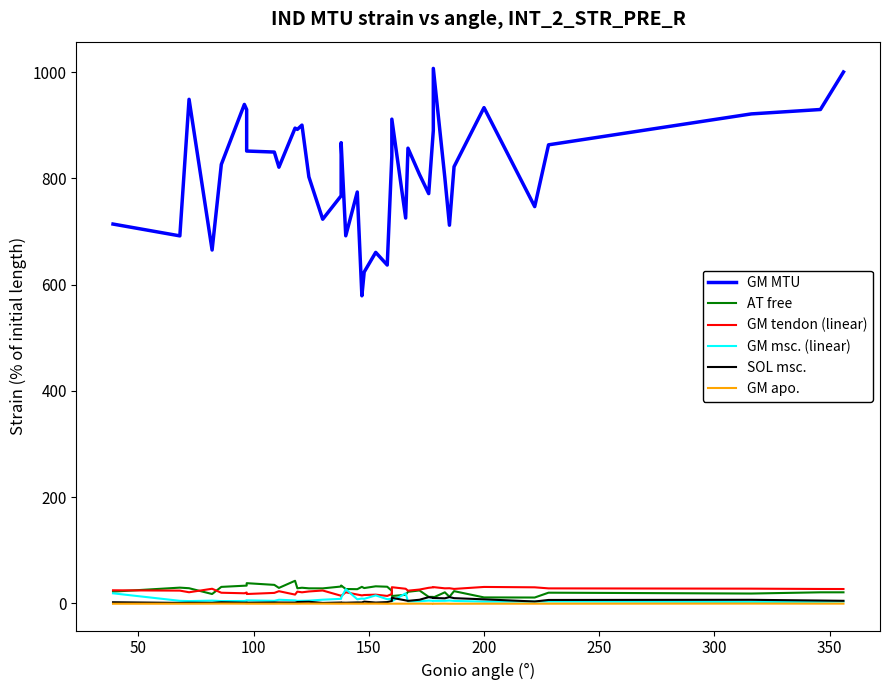

What is the difference between the second highest and second lowest values in the SOL msc. series?

10.8